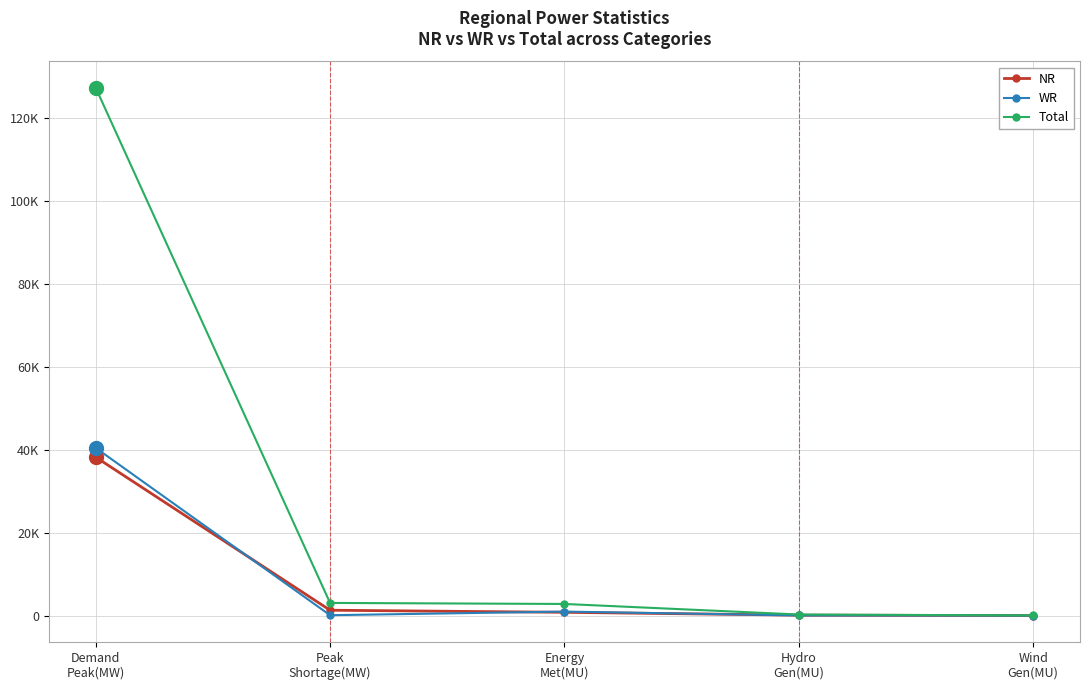

At which category is the sum across all series the highest?

Demand
Peak(MW)